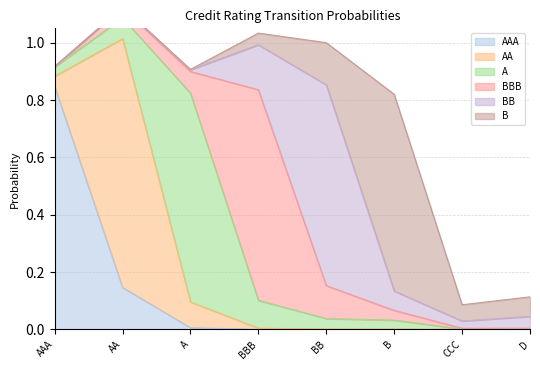

What is the average value of the B series?

0.1